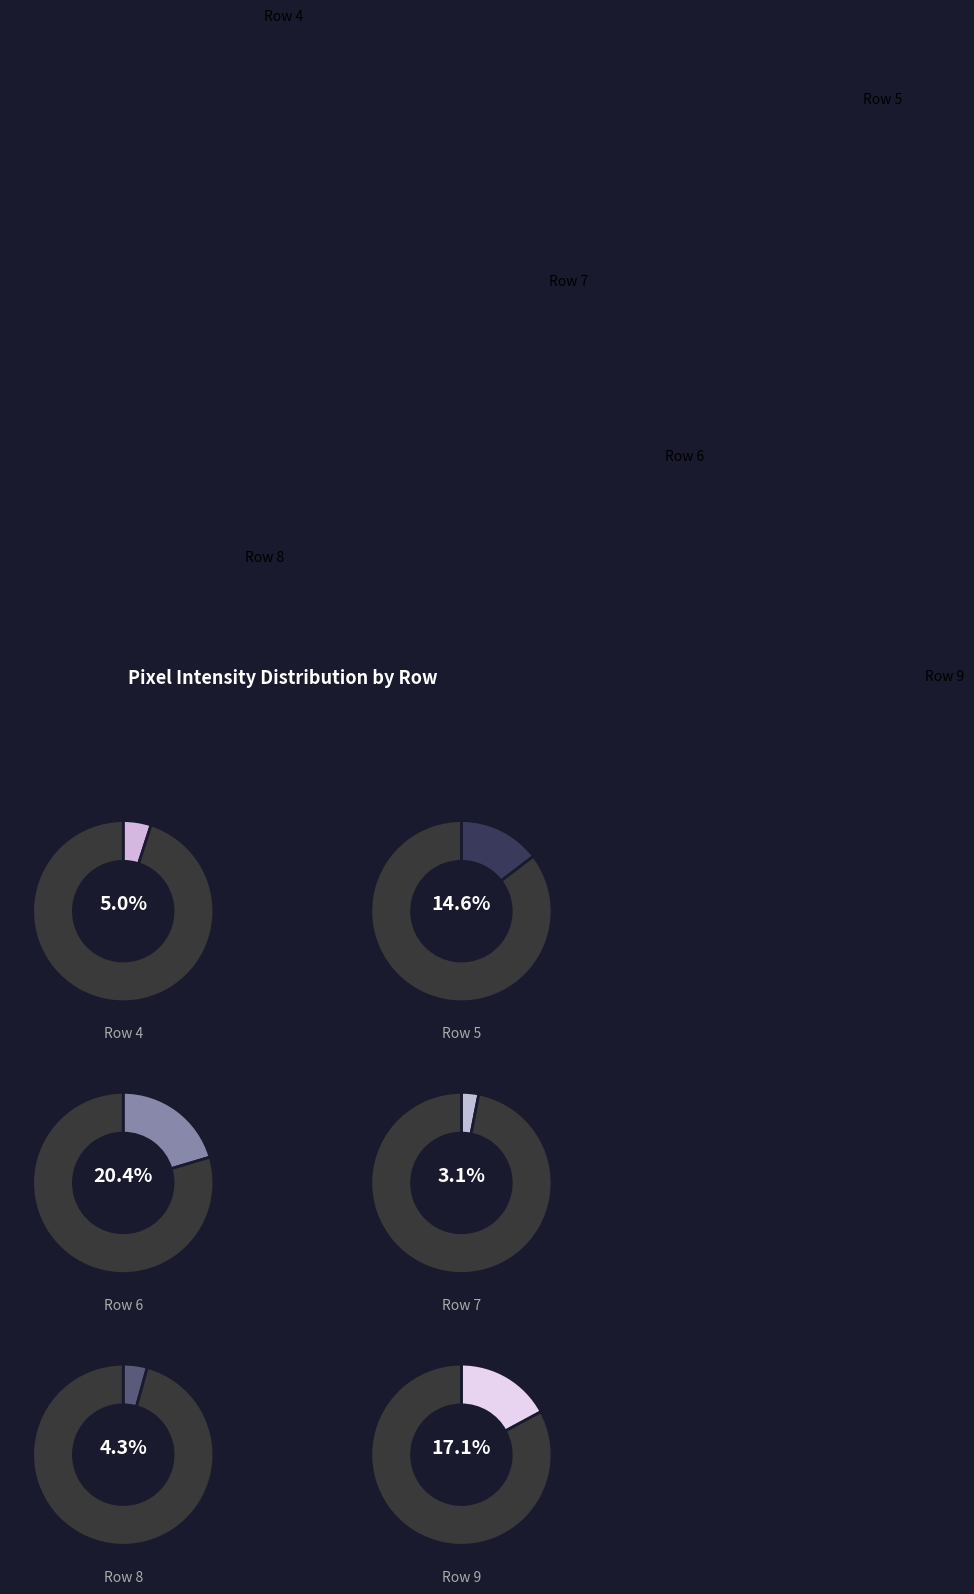

Which slice is the largest?

Row 6